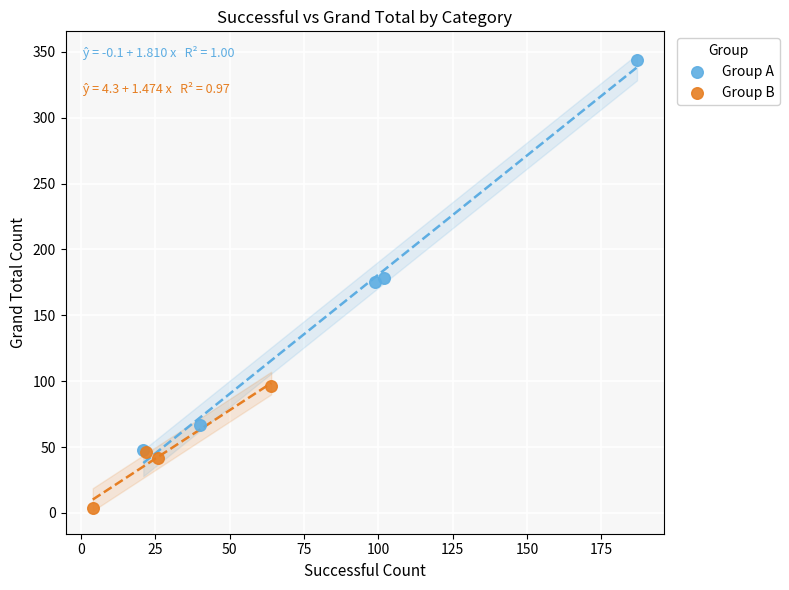

Which series reaches the minimum Y coordinate?

Group B